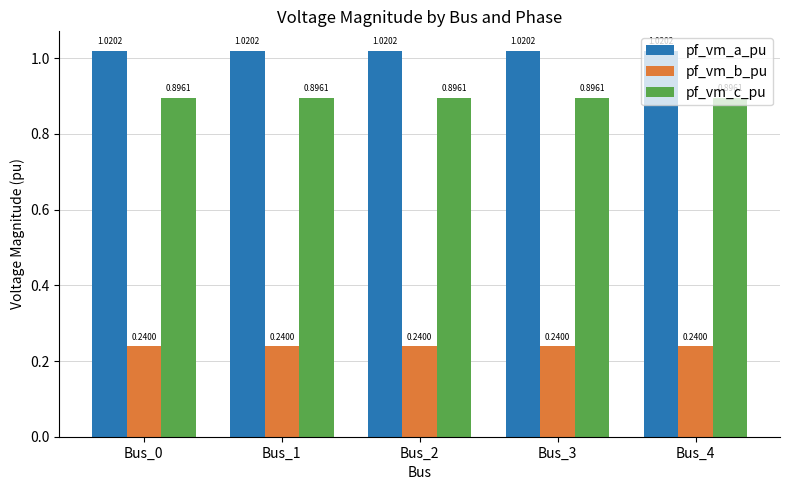

Is the value of pf_vm_b_pu at Bus_0 greater than the value of pf_vm_c_pu at Bus_3?

No